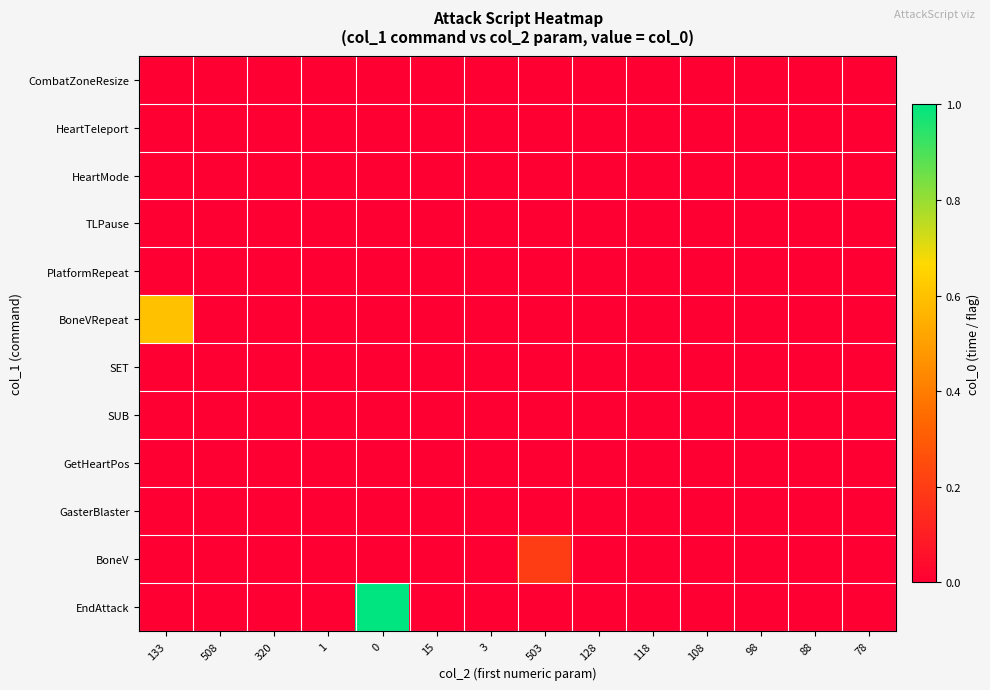

Reading left to right, what are all the values shown in this chart?

CombatZoneResize: 133=0.0	508=0.0	320=-0.1	1=-0.1	0=-0.1	15=-0.1	3=-0.1	503=-0.1	128=-0.1	118=-0.1	108=-0.1	98=-0.1	88=-0.1	78=-0.1
HeartTeleport: 133=-0.1	508=-0.1	320=0.0	1=-0.1	0=-0.1	15=-0.1	3=-0.1	503=-0.1	128=-0.1	118=-0.1	108=-0.1	98=-0.1	88=-0.1	78=-0.1
HeartMode: 133=-0.1	508=-0.1	320=-0.1	1=0.0	0=-0.1	15=-0.1	3=-0.1	503=-0.1	128=-0.1	118=-0.1	108=-0.1	98=-0.1	88=-0.1	78=-0.1
TLPause: 133=-0.1	508=-0.1	320=-0.1	1=-0.1	0=0.0	15=-0.1	3=-0.1	503=-0.1	128=-0.1	118=-0.1	108=-0.1	98=-0.1	88=-0.1	78=-0.1
PlatformRepeat: 133=-0.1	508=-0.1	320=-0.1	1=-0.1	0=-0.1	15=0.0	3=-0.1	503=-0.1	128=-0.1	118=-0.1	108=-0.1	98=-0.1	88=-0.1	78=-0.1
BoneVRepeat: 133=0.6	508=0.0	320=-0.1	1=-0.1	0=-0.1	15=-0.1	3=-0.1	503=-0.1	128=-0.1	118=-0.1	108=-0.1	98=-0.1	88=-0.1	78=-0.1
SET: 133=-0.1	508=-0.1	320=-0.1	1=-0.1	0=0.0	15=-0.1	3=-0.1	503=-0.1	128=-0.1	118=-0.1	108=-0.1	98=-0.1	88=-0.1	78=-0.1
SUB: 133=-0.1	508=-0.1	320=-0.1	1=-0.1	0=0.0	15=-0.1	3=-0.1	503=-0.1	128=-0.1	118=-0.1	108=-0.1	98=-0.1	88=-0.1	78=-0.1
GetHeartPos: 133=-0.1	508=-0.1	320=-0.1	1=-0.1	0=0.0	15=-0.1	3=-0.1	503=-0.1	128=-0.1	118=-0.1	108=-0.1	98=-0.1	88=-0.1	78=-0.1
GasterBlaster: 133=-0.1	508=-0.1	320=-0.1	1=0.0	0=-0.1	15=-0.1	3=0.0	503=-0.1	128=-0.1	118=-0.1	108=-0.1	98=-0.1	88=-0.1	78=-0.1
BoneV: 133=-0.1	508=-0.1	320=-0.1	1=-0.1	0=-0.1	15=-0.1	3=-0.1	503=0.2	128=0.0	118=0.0	108=0.0	98=0.0	88=0.0	78=0.0
EndAttack: 133=-0.1	508=-0.1	320=-0.1	1=-0.1	0=1.0	15=-0.1	3=-0.1	503=-0.1	128=-0.1	118=-0.1	108=-0.1	98=-0.1	88=-0.1	78=-0.1